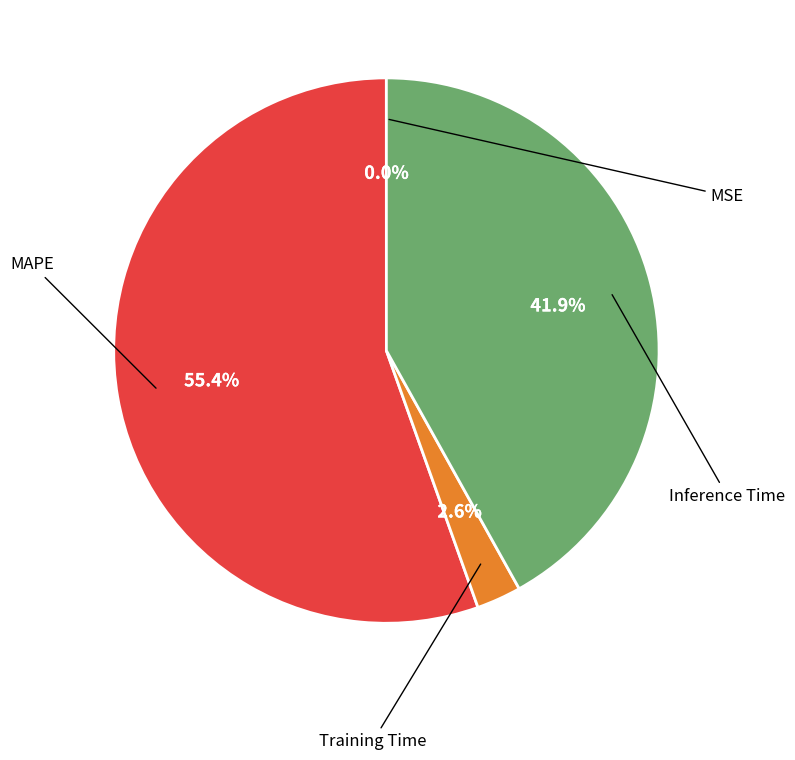

Which has a higher value, MSE or Inference Time?

Inference Time